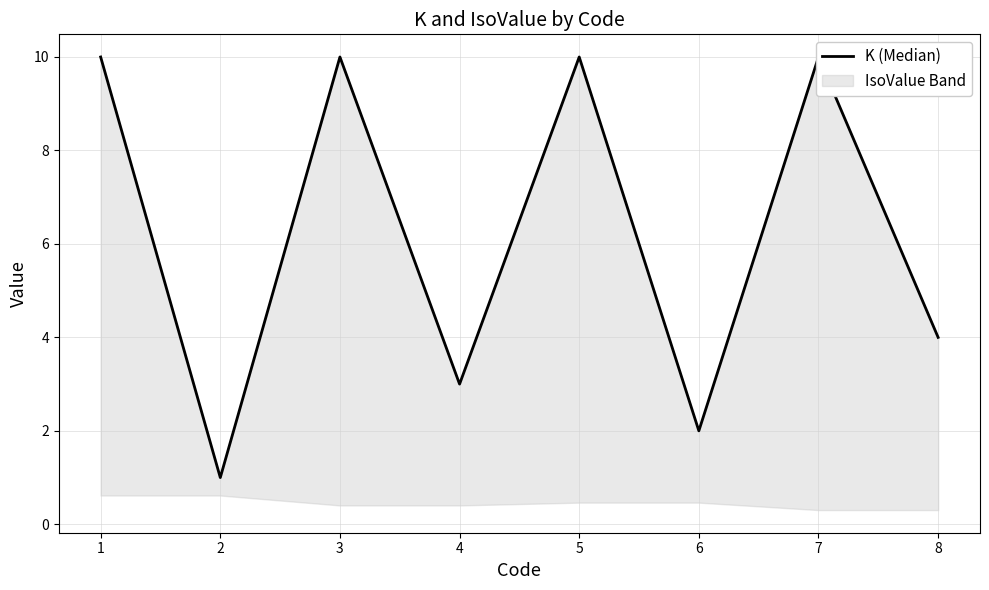

Reading right to left, what are all the values shown in this chart?

8=4	7=10	6=2	5=10	4=3	3=10	2=1	1=10